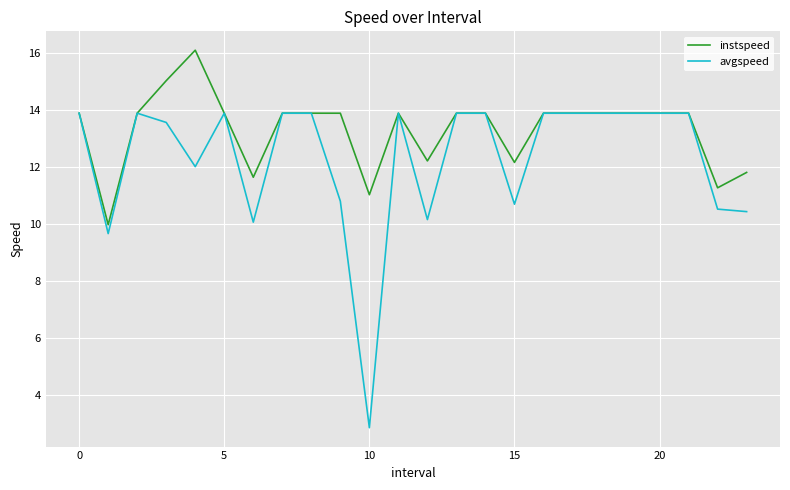

Rank the series by their maximum value, from highest to lowest.

instspeed, avgspeed